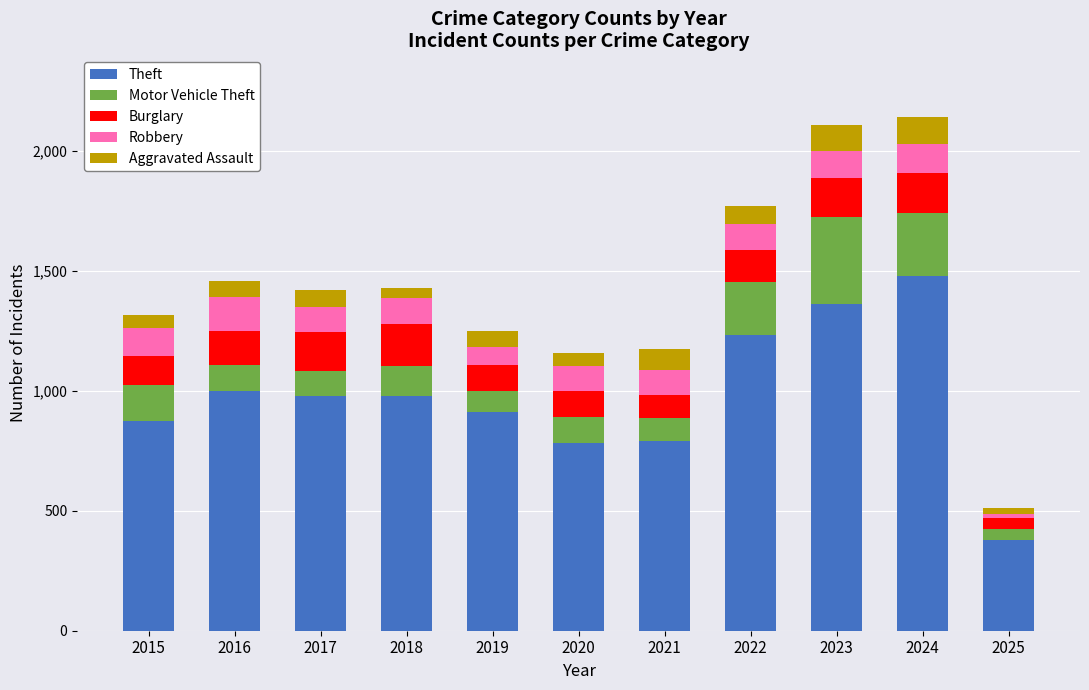

What is the sum of all Theft values?

10773